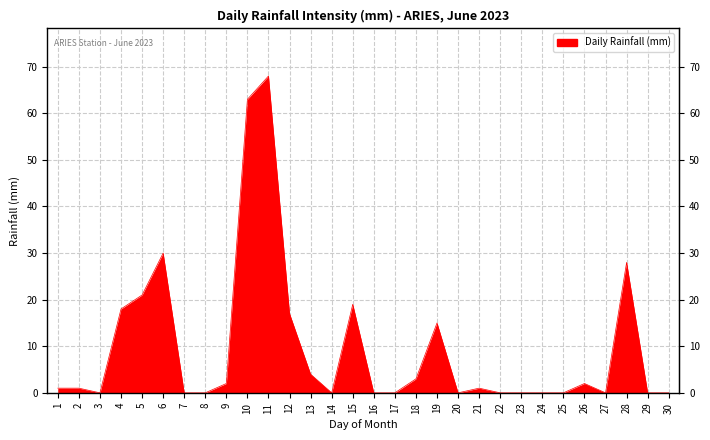

How many distinct data groups are displayed?

1